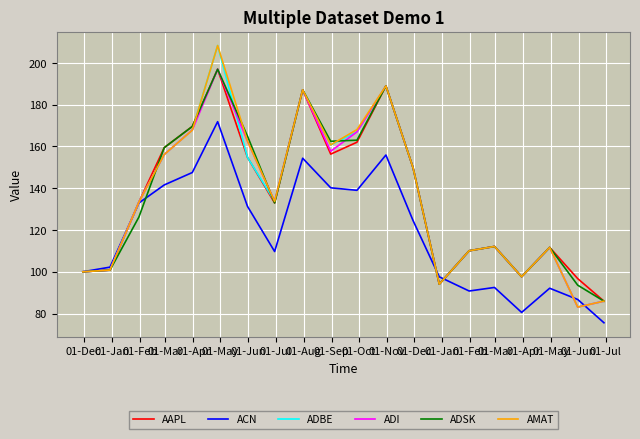

What is the minimum value shown in the chart?

75.6